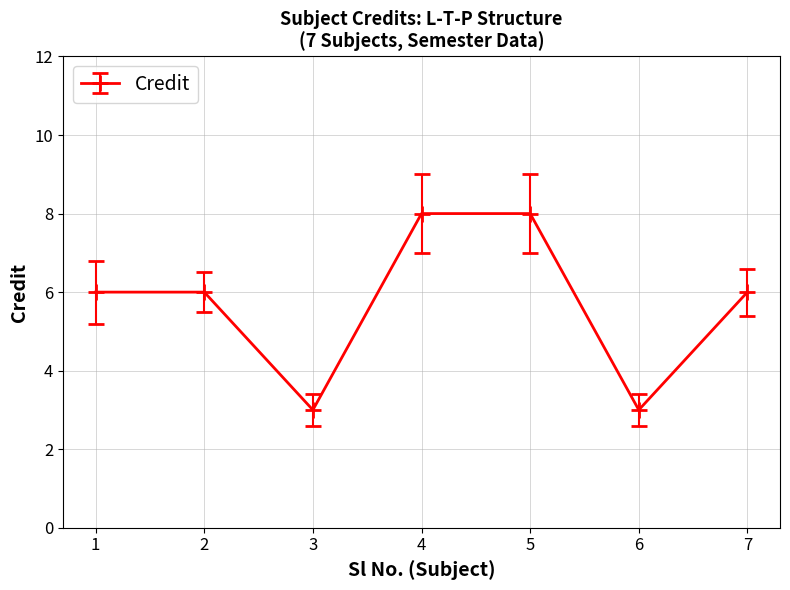

How many lines are shown in the chart?

1